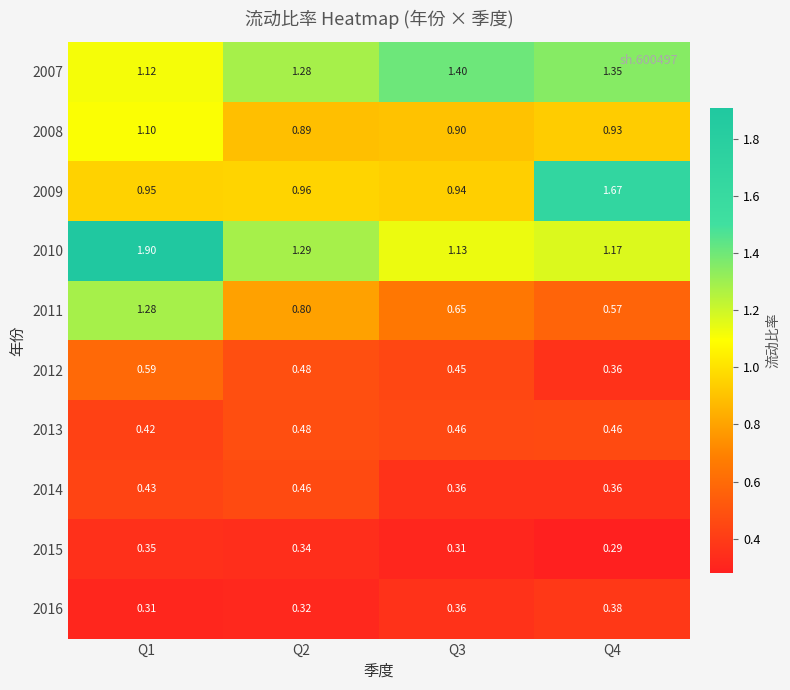

At which category is the sum across all series the highest?

Q1